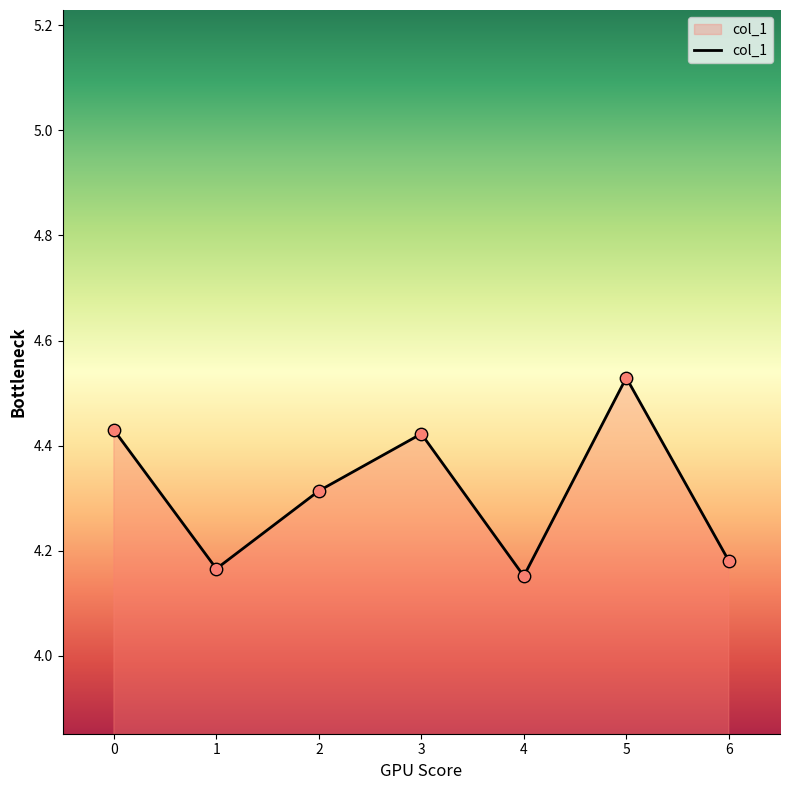

Approximately how many times larger is the value at 6 compared to 3?

0.9